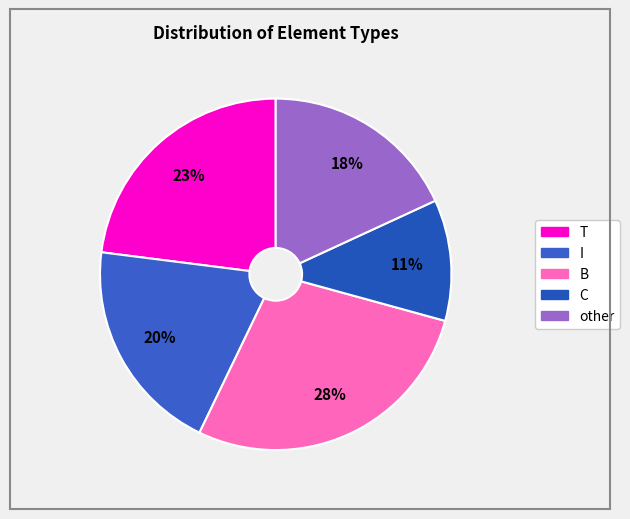

What portion of the pie excludes C?

88.9%